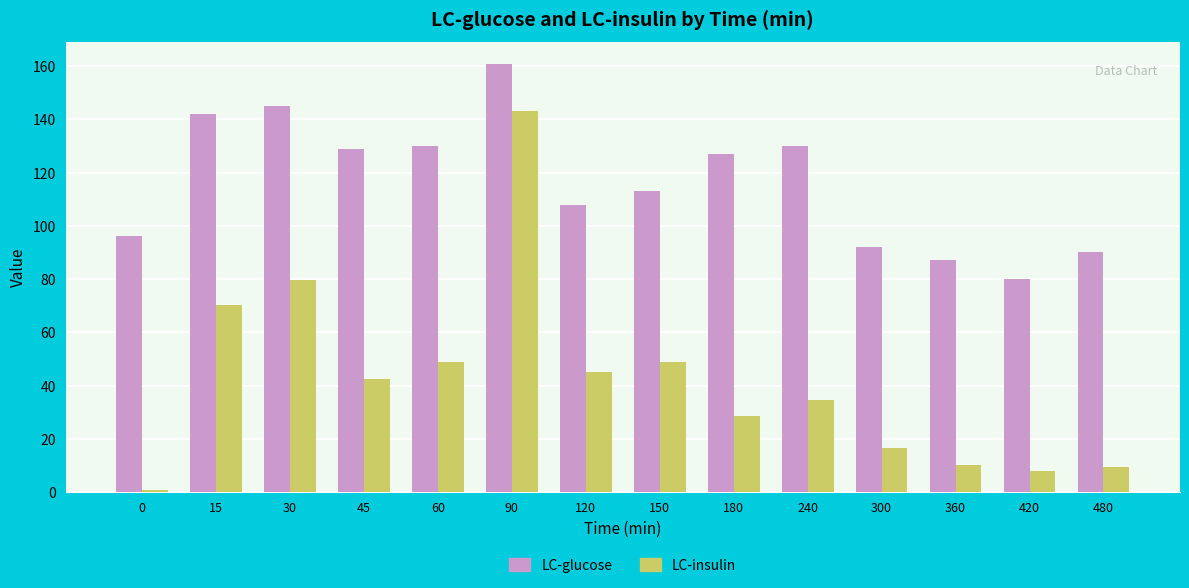

What is the spread (max minus min) of values at 120?

62.9